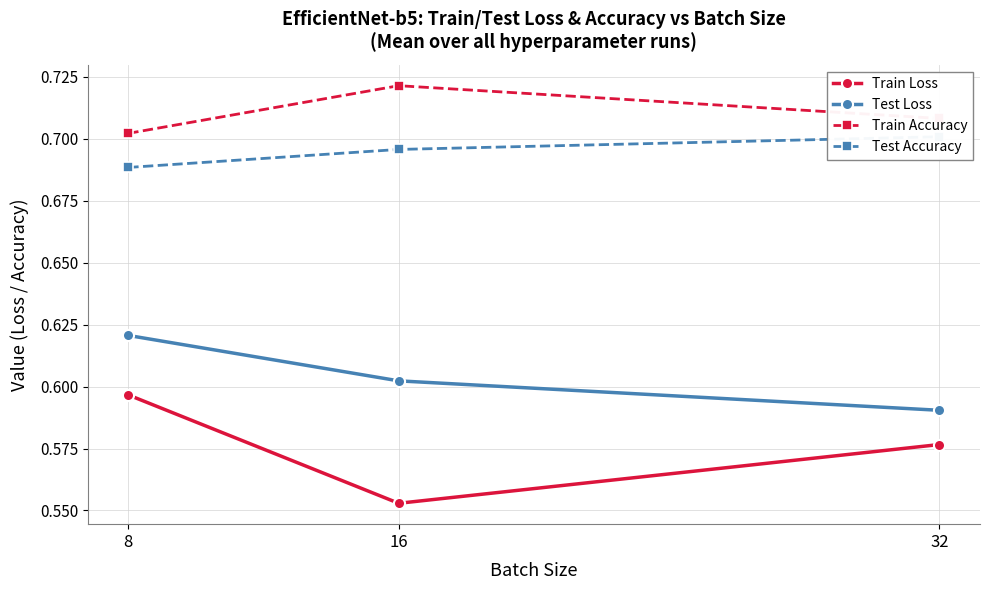

At which category is the sum across all series the highest?

8